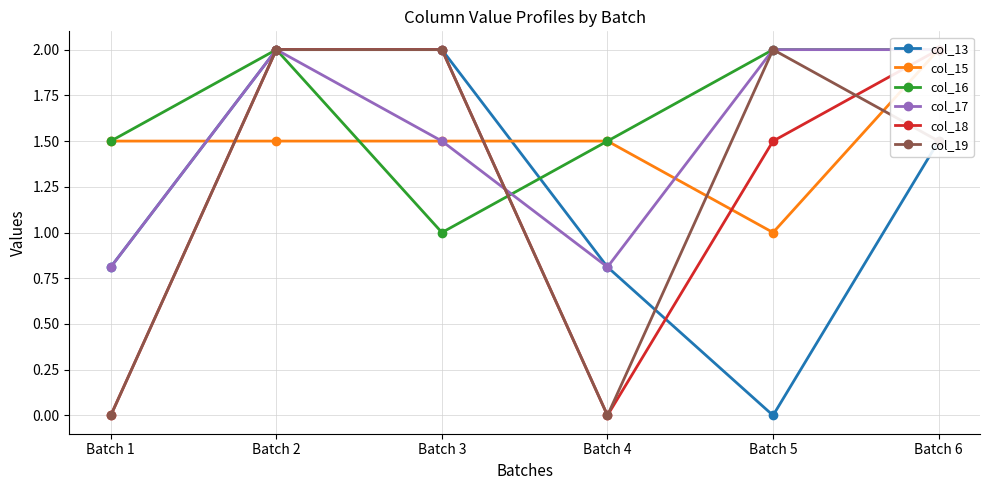

Is it true that col_16 equals 0.7 at Batch 2?

False